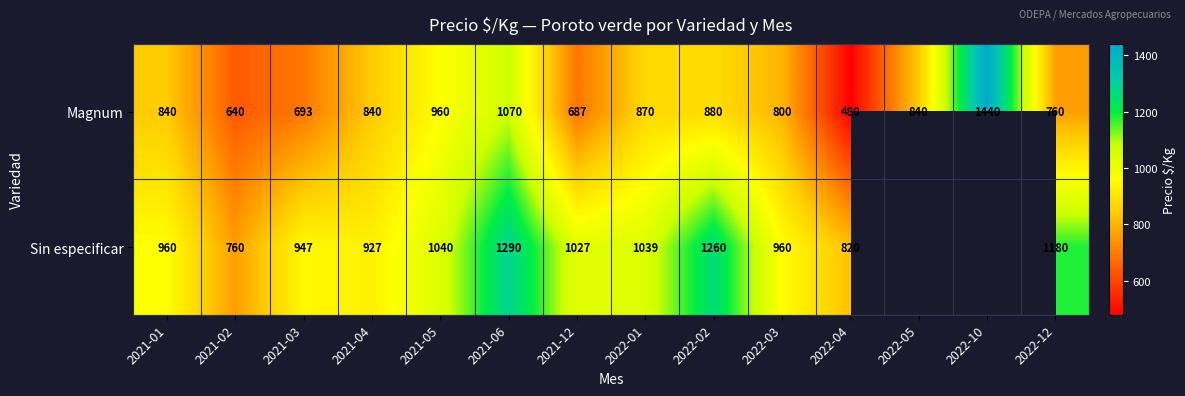

How many series are shown in this chart?

2